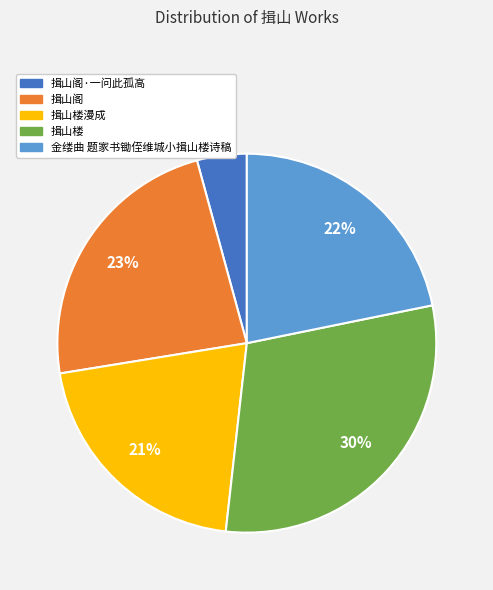

To the nearest percent, what is the difference between the largest and smallest slice percentages?

26%